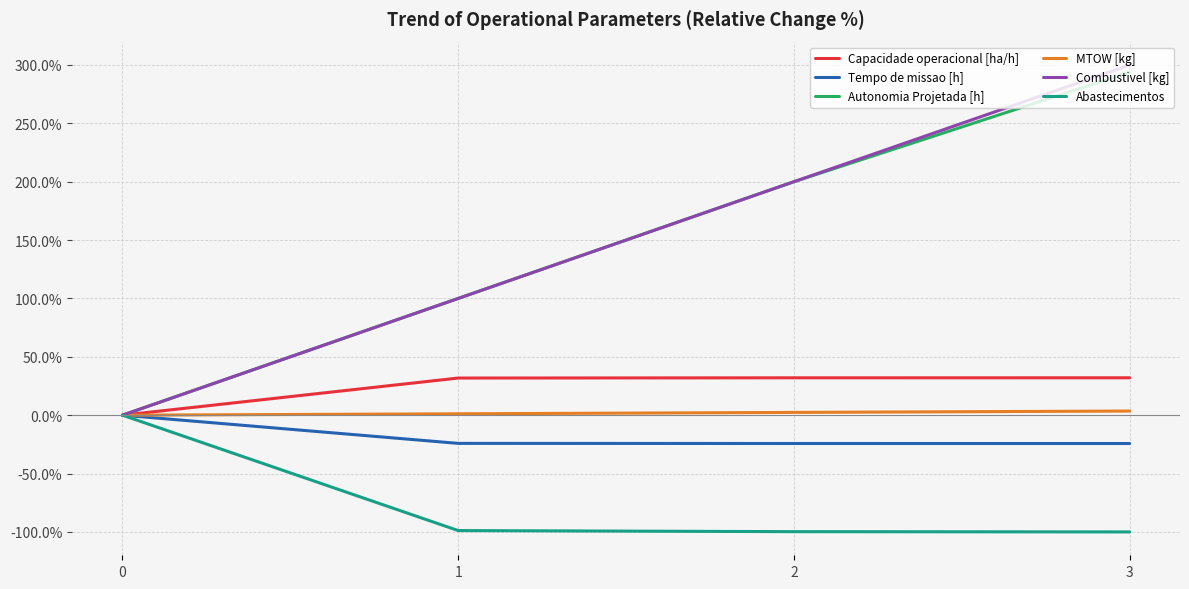

What is the minimum value shown in the chart?

-100.0